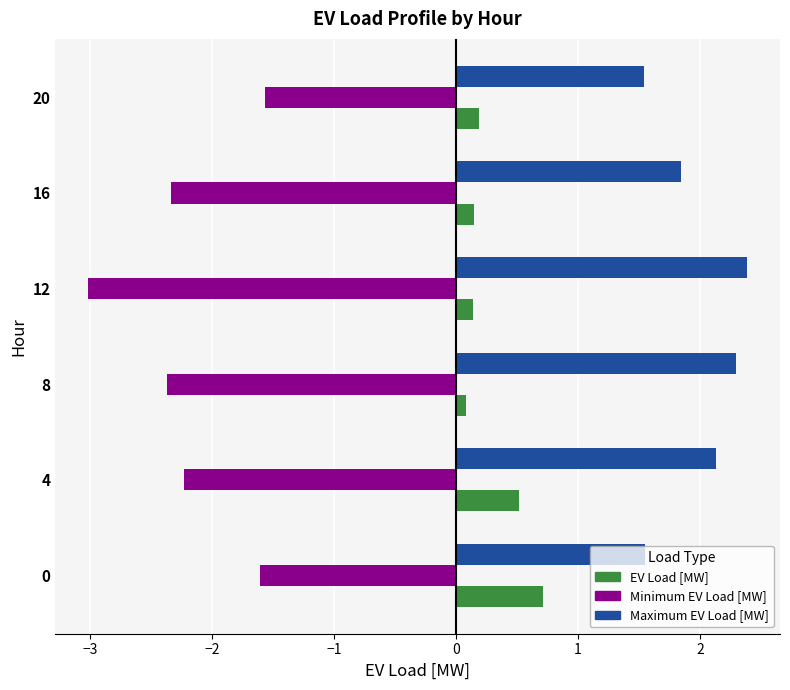

What is the sum of the EV Load [MW] values at 4 and 0?

1.2